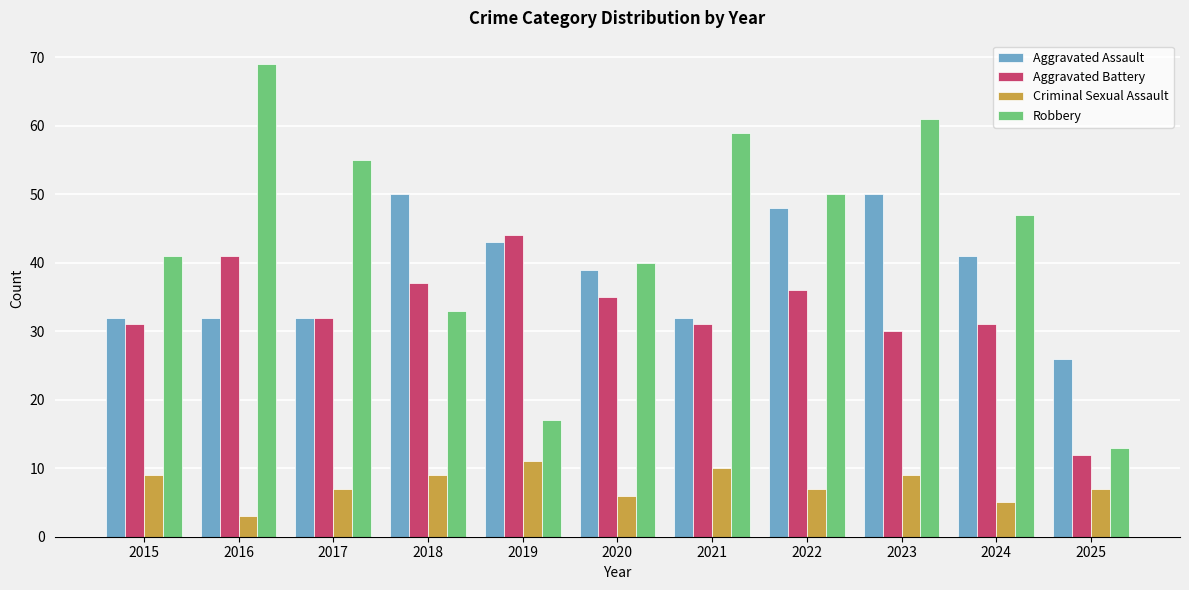

What is the spread (max minus min) of values at 2021?

49